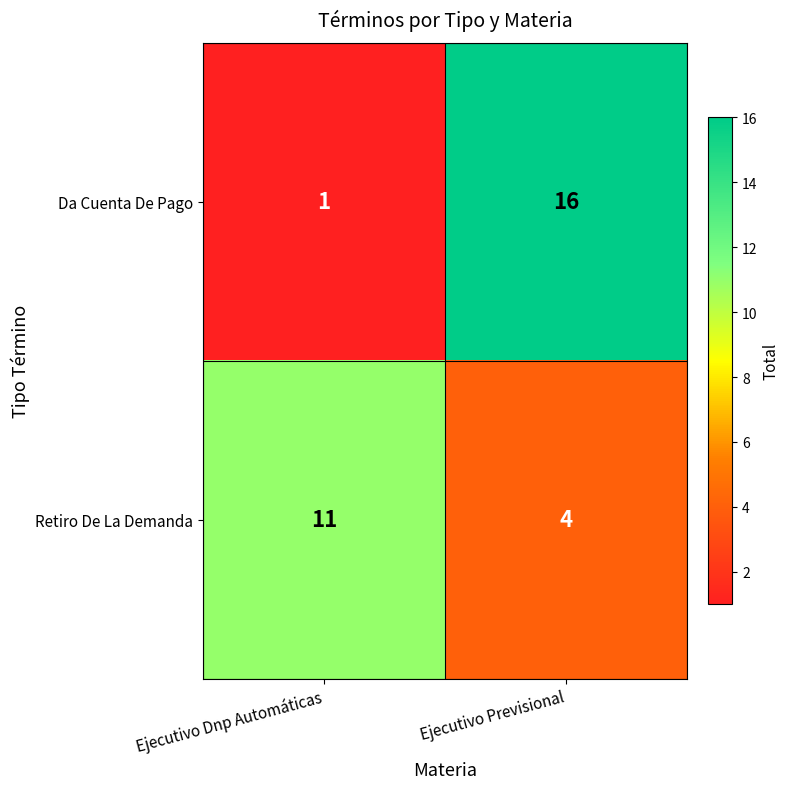

Rank the series by their maximum value, from lowest to highest.

Retiro De La Demanda, Da Cuenta De Pago